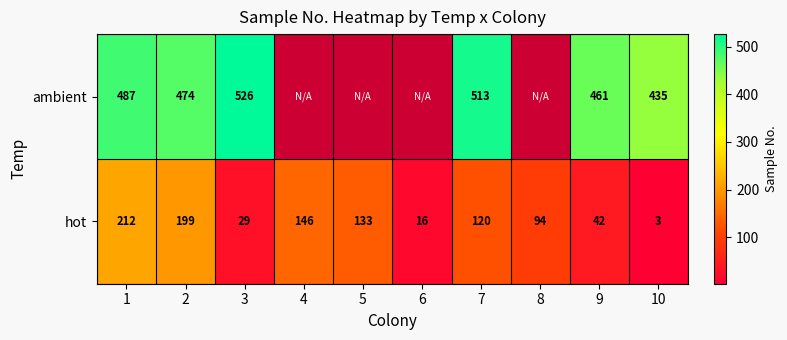

True or false: hot has a value of 120 at 7.

True